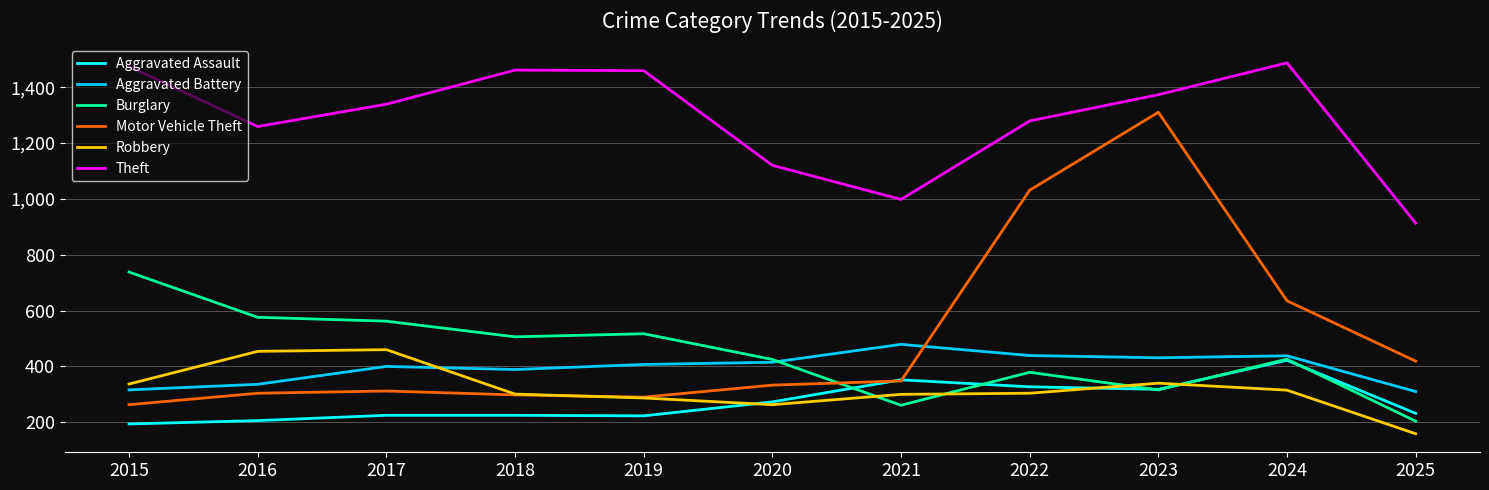

Which series has the largest range (max minus min)?

Motor Vehicle Theft